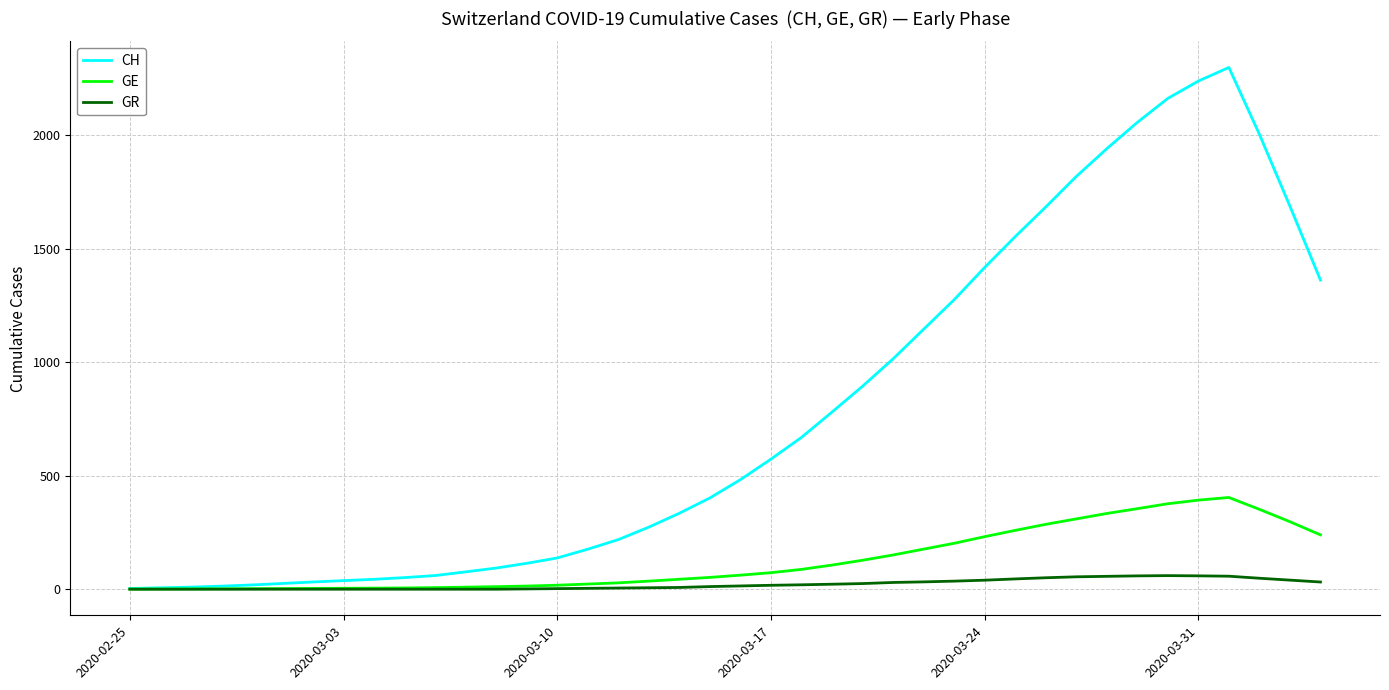

Which series has the widest spread of values?

CH